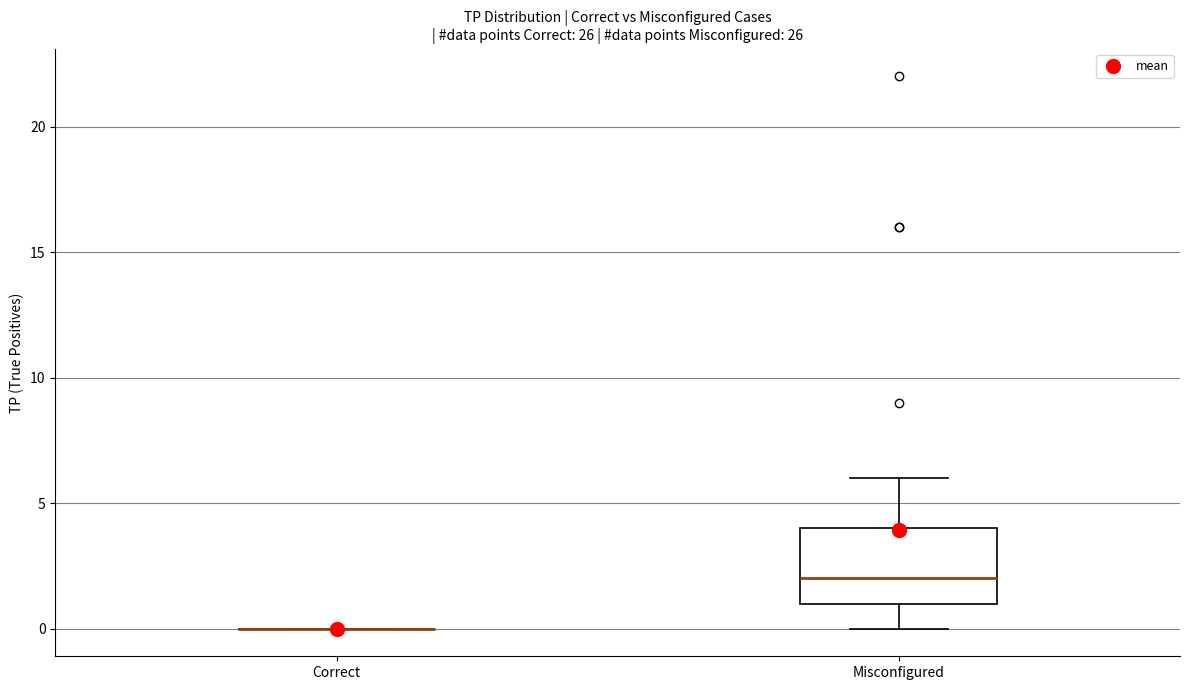

Reading left to right, read every box against the y-axis: the position of its median line, the range the box covers, and the ends of its whiskers. The values are not printed on the chart, so give them approximately, as read against the axis.

Correct: box collapsed to a line at 0, whiskers 0 to 0
Misconfigured: median 2, box 1 to 4, whiskers 0 to 6